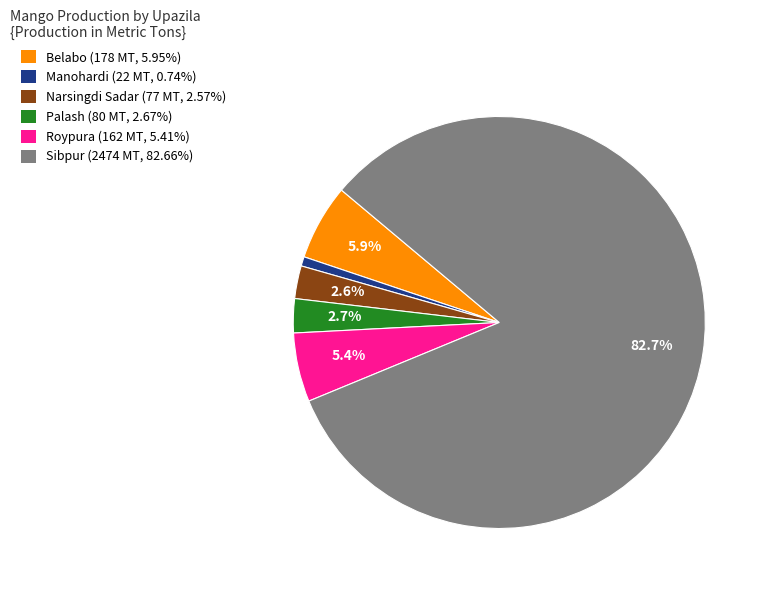

Count the number of slices in the pie.

6